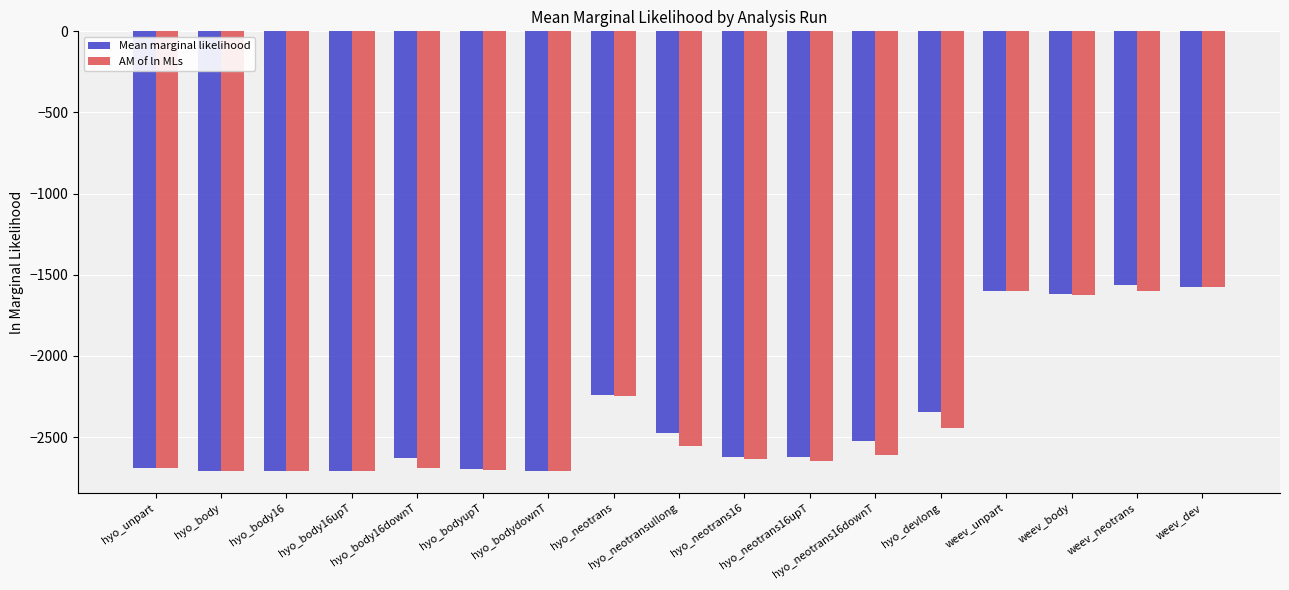

What is the greatest value displayed?

-1561.1